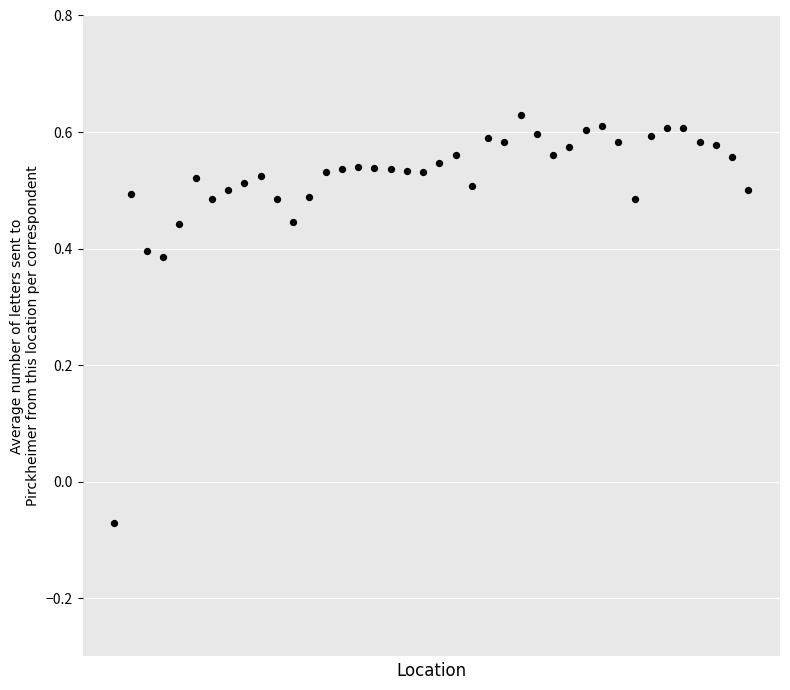

What is the range of Y values (max minus min)?

0.7